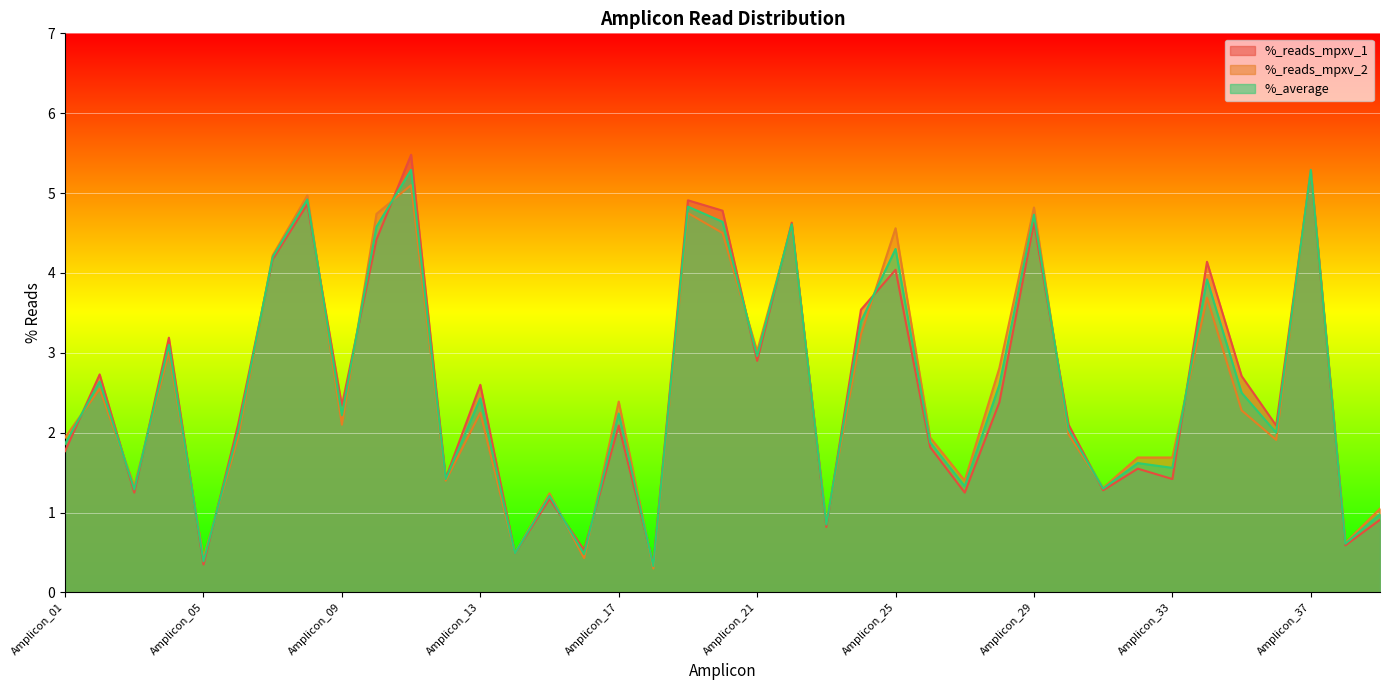

The value of %_reads_mpxv_1 at Amplicon_04 is 5.4. True or false?

False